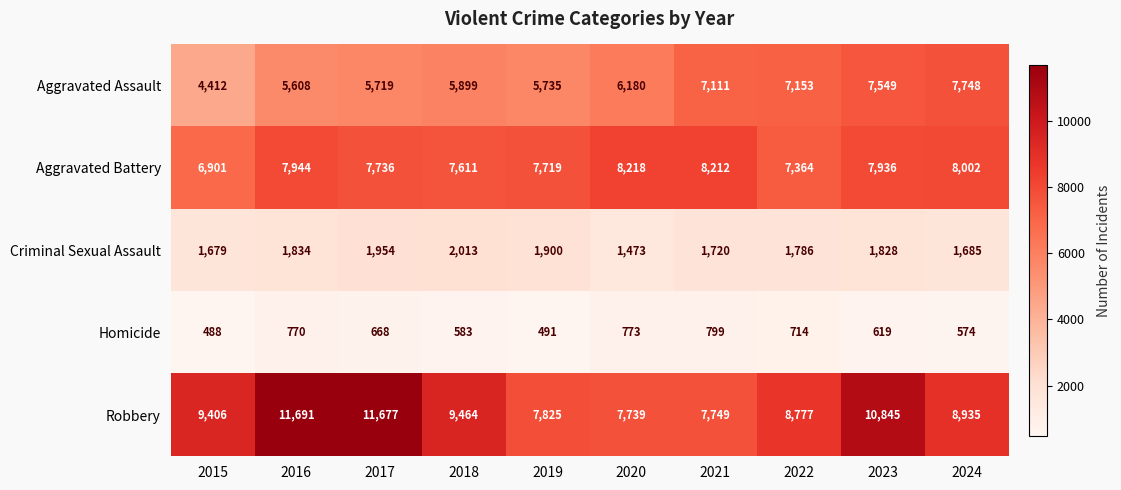

What is the minimum value for Aggravated Assault?

4412